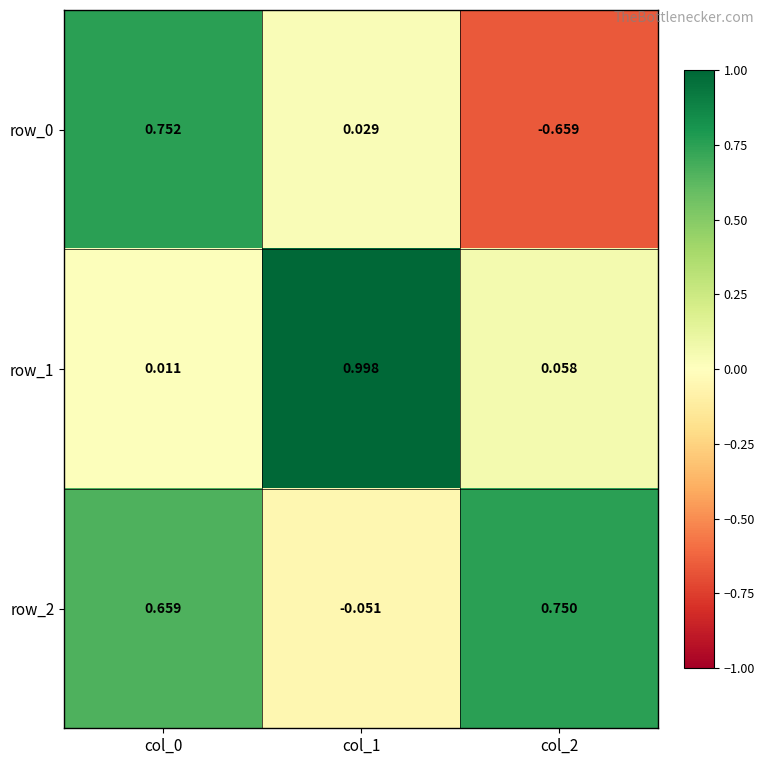

At which label does row_2 reach its minimum?

col_1